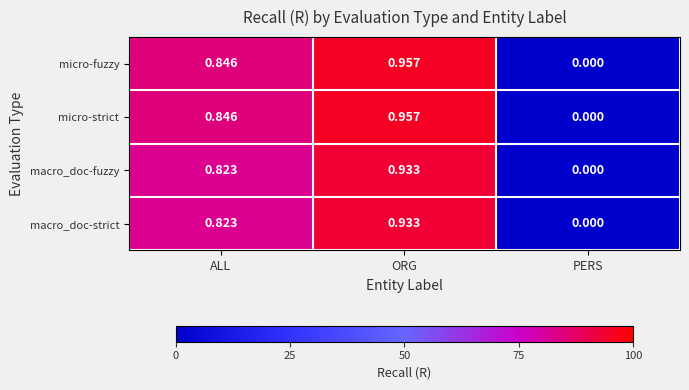

How many data points in macro_doc-strict are above 0?

2